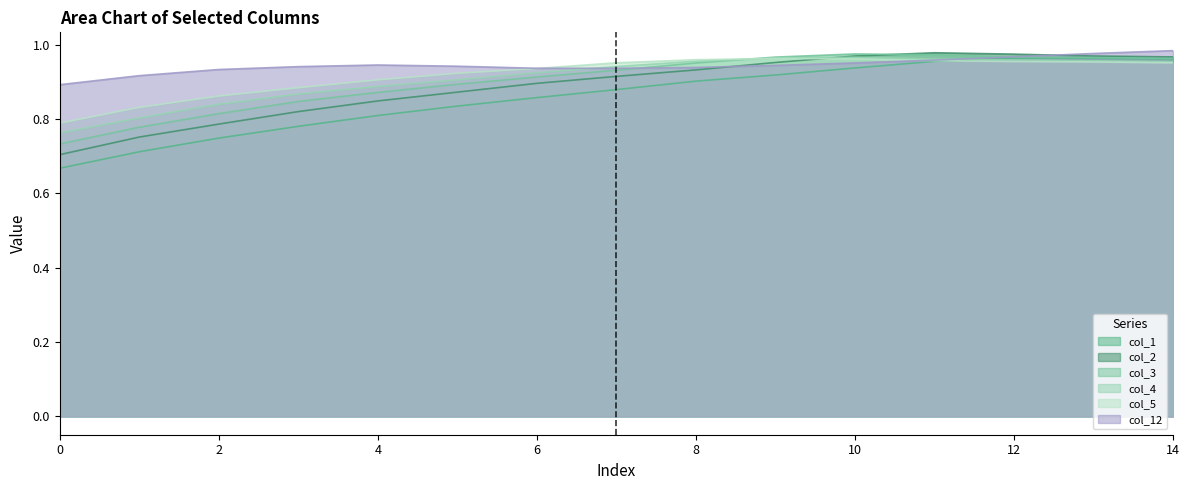

What is the value of the col_12 point at the 5th from the left?

0.9